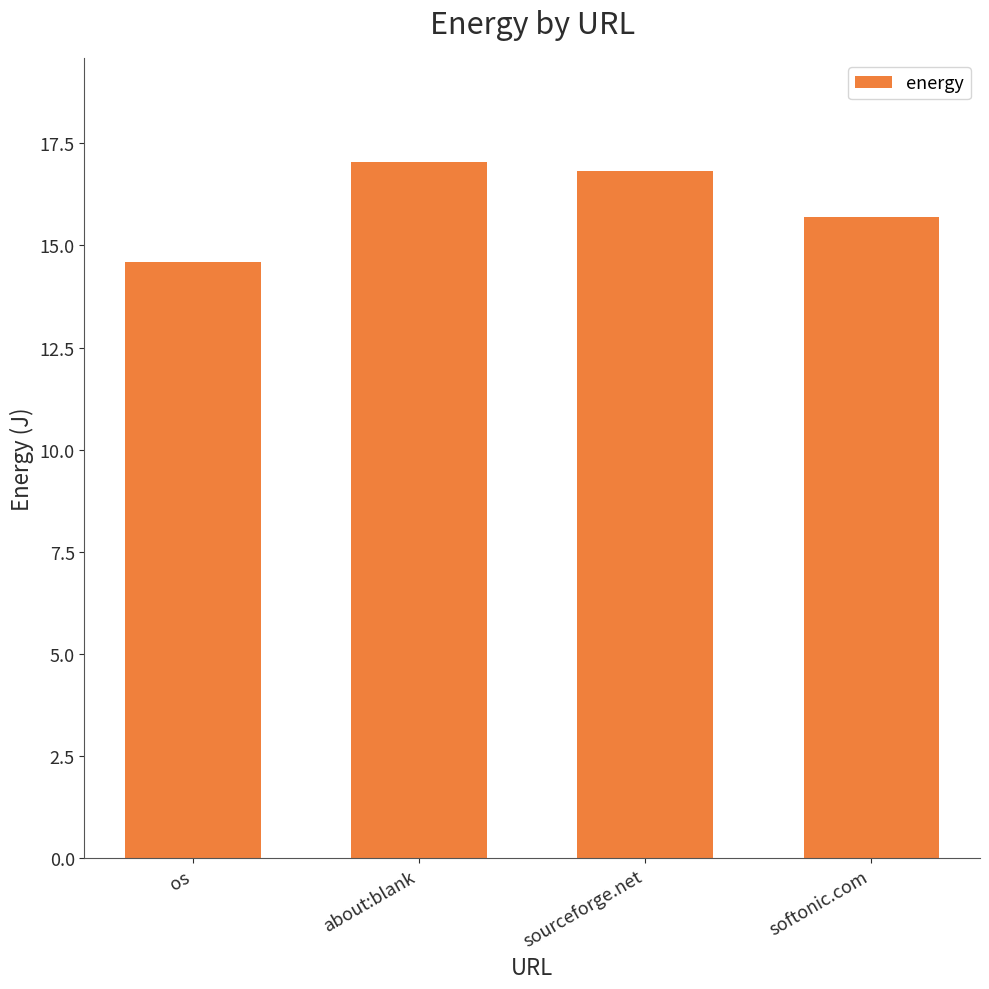

At which label is the value closest to 15?

os